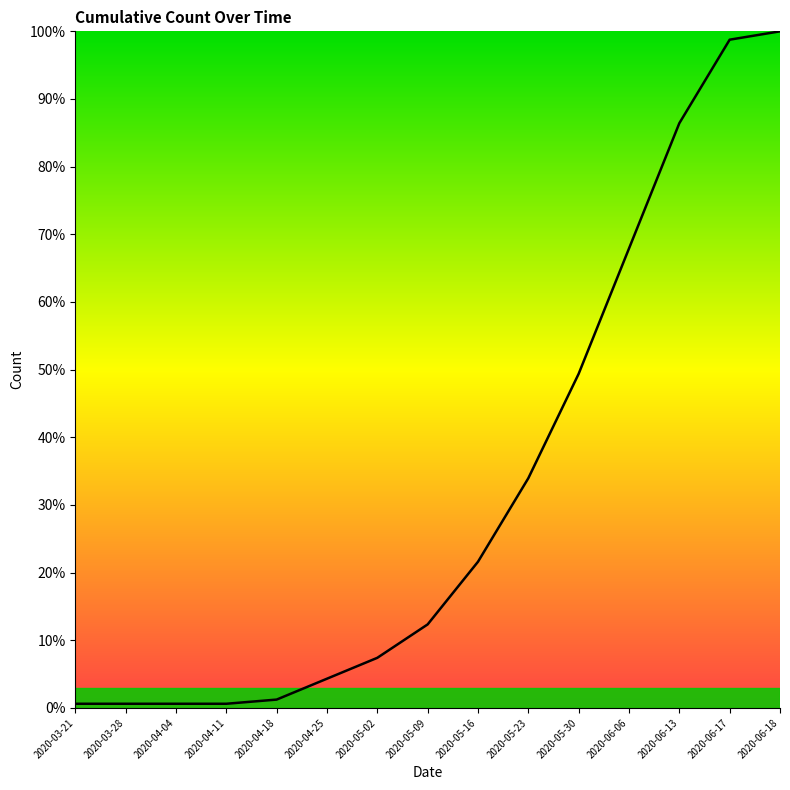

Which label corresponds to the largest value in the chart?

2020-06-18